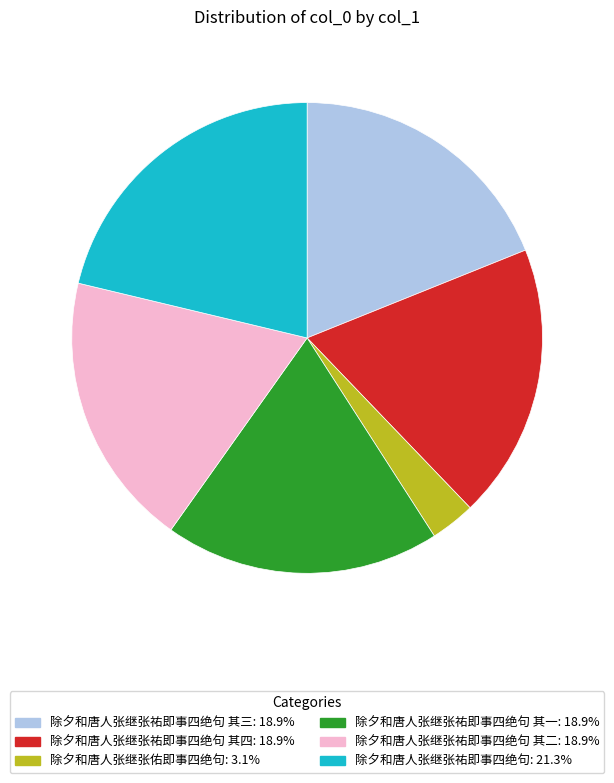

Is there any slice that represents more than half of the pie?

No